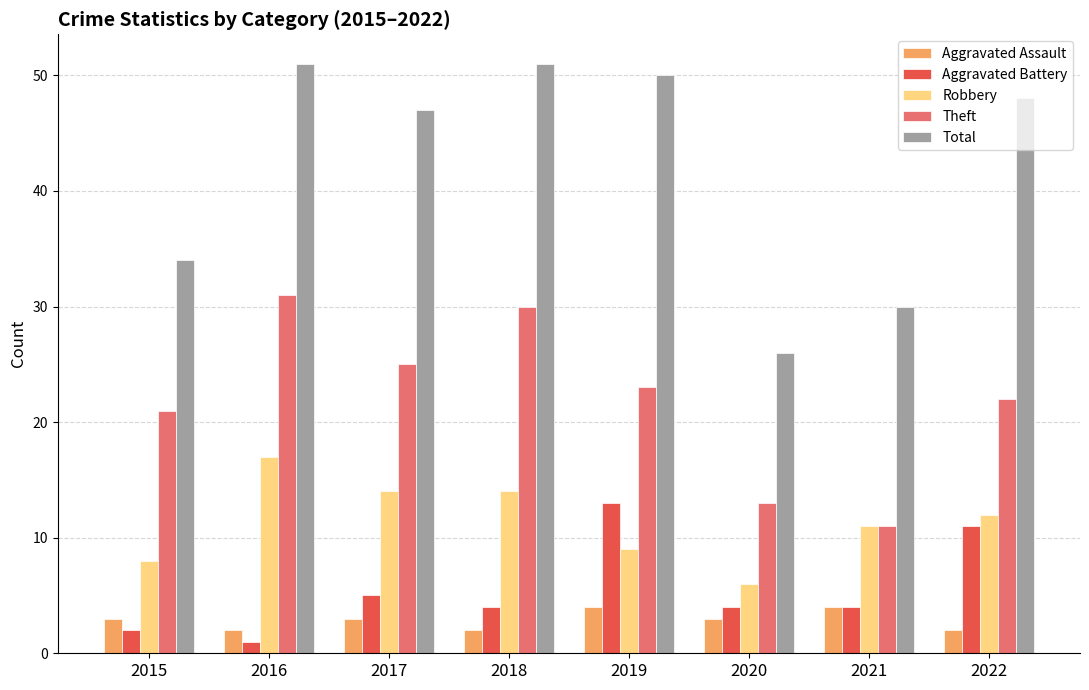

The Aggravated Battery series shows 4 at 2021. True or false?

True